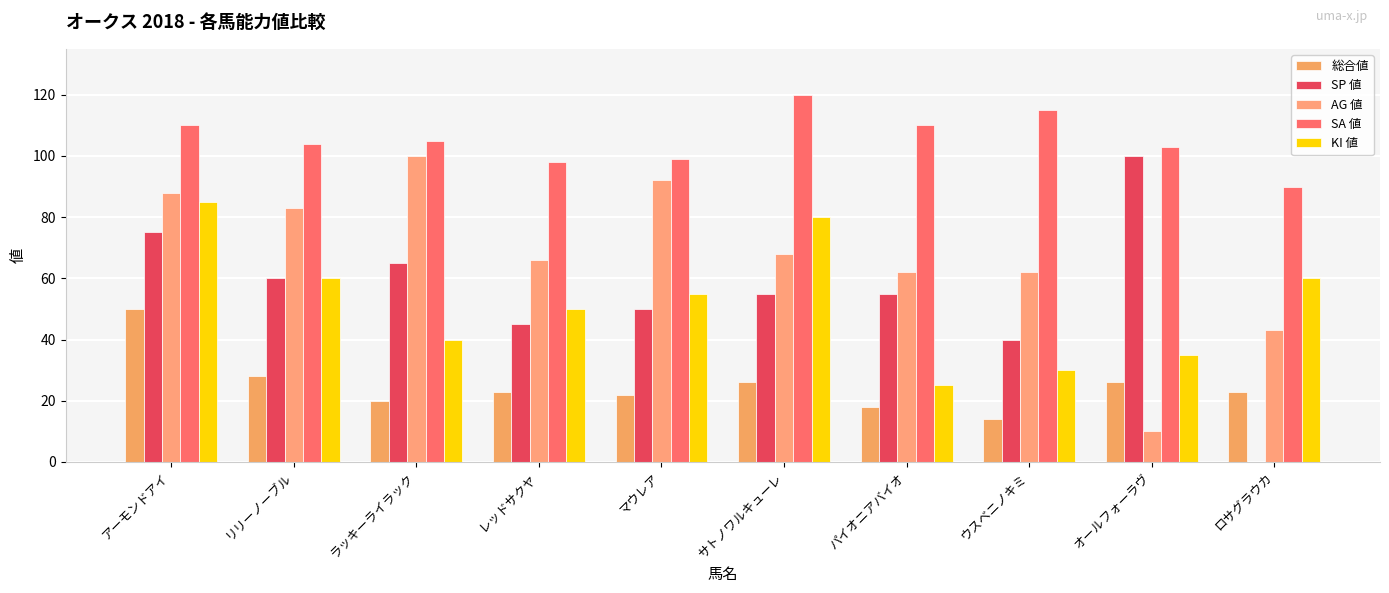

What is the sum of all 総合値 values?

250